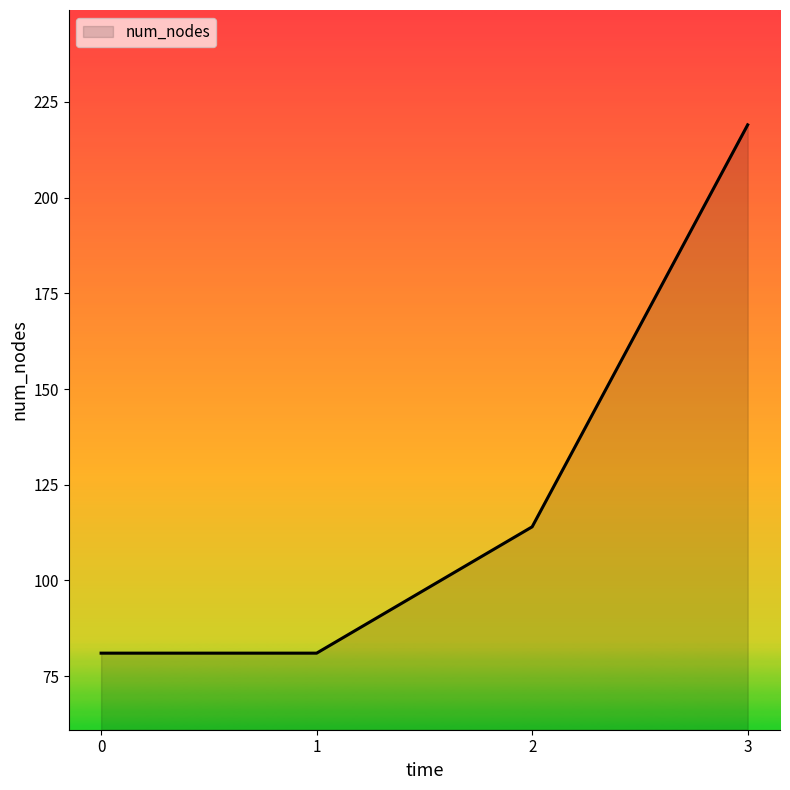

The chart shows a value of 219 at 3. True or false?

True